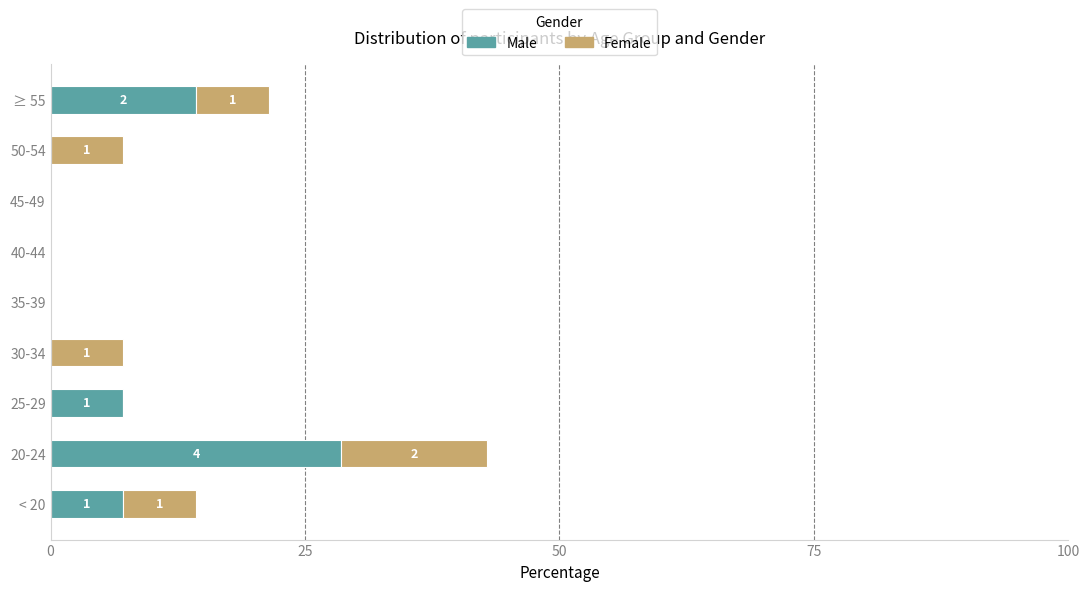

What are all the series names shown in the legend?

Male, Female